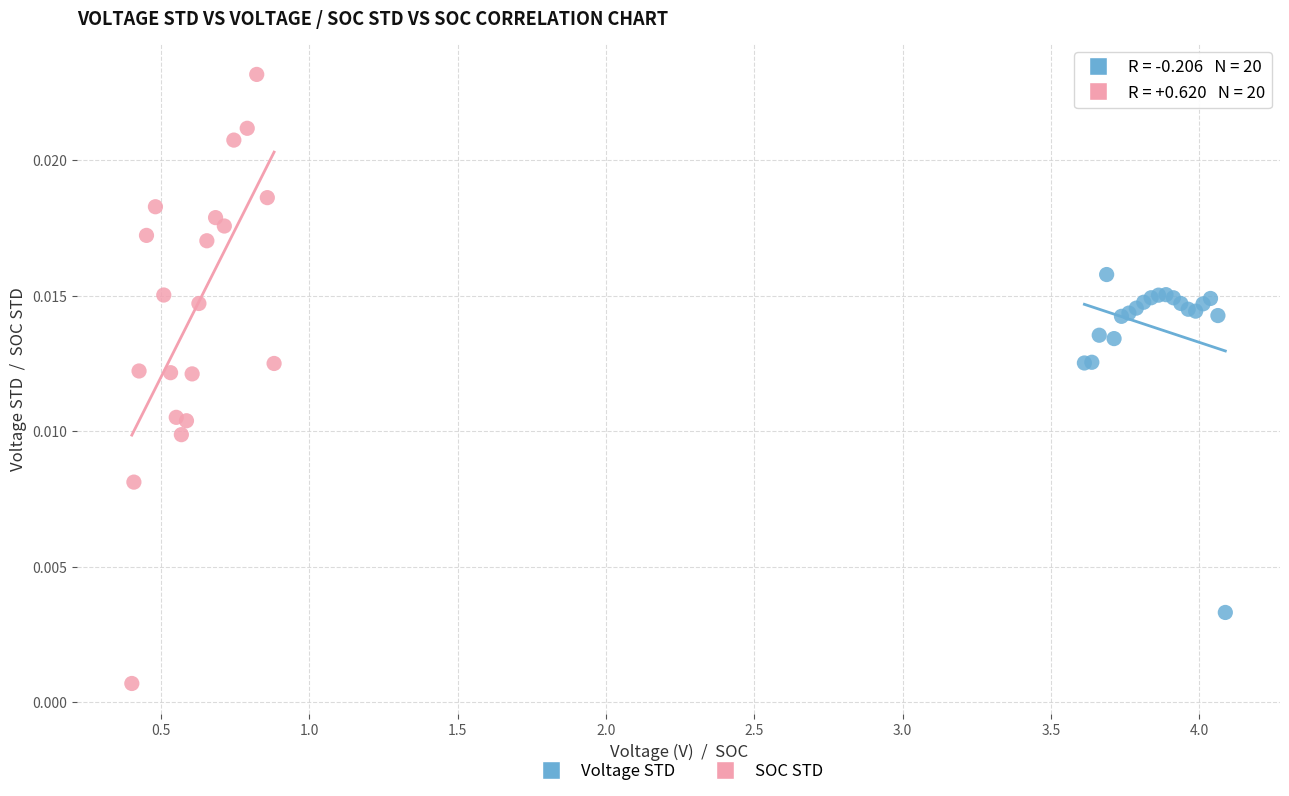

Which series has the widest spread of Y values?

SOC STD